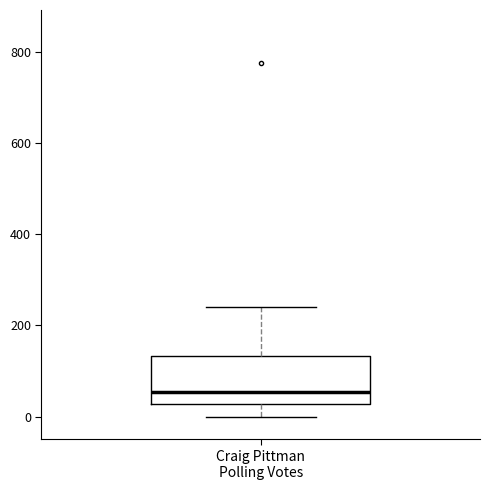

Transcribe this box plot: give where the median line is, the range the box spans, and where the two whiskers end, as read against the y-axis. The values are not printed on the chart, so give them approximately, as read against the axis.

median 60, box 20 to 140, whiskers 0 to 240